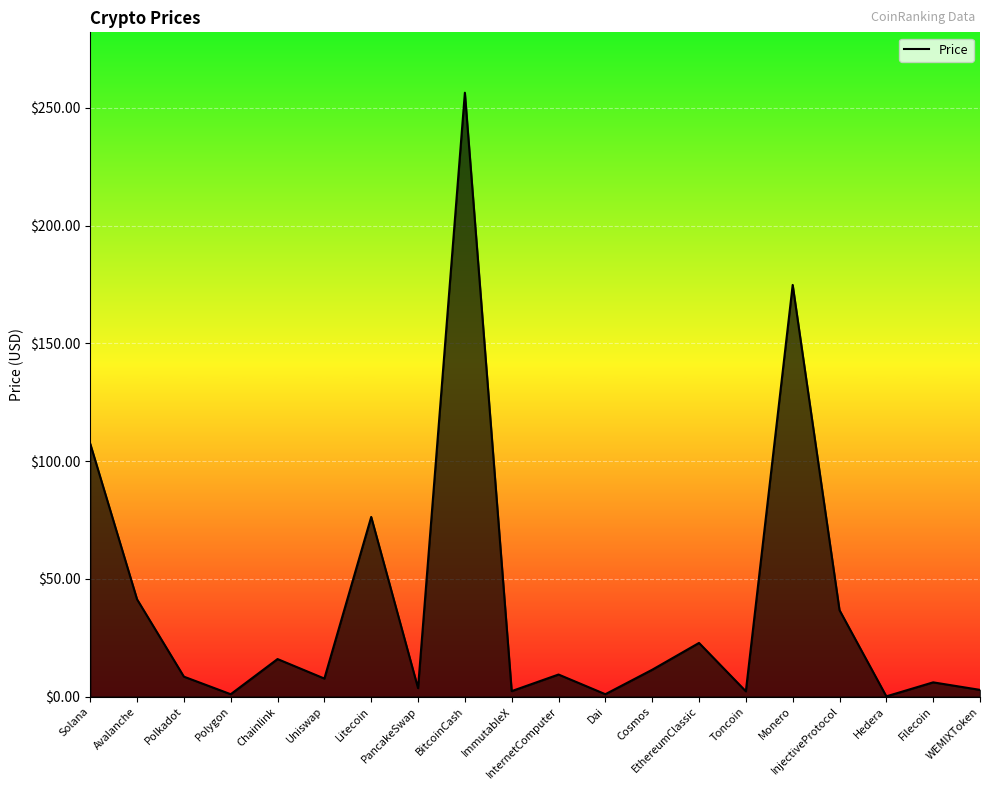

What is the maximum value shown in the chart?

256.5